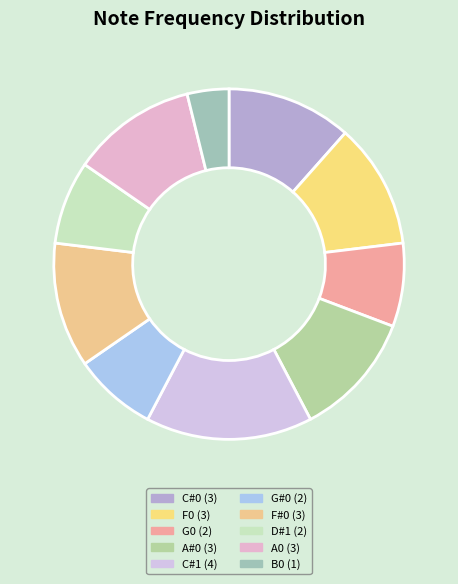

To the nearest percent, what portion does G#0 represent?

8%